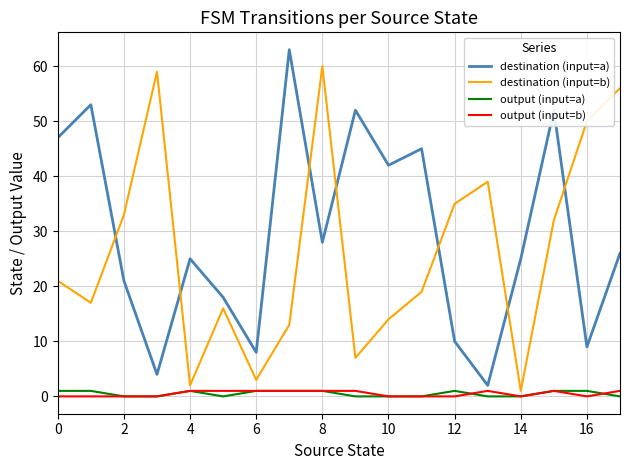

Which series has the largest total across all categories?

destination (input=a)